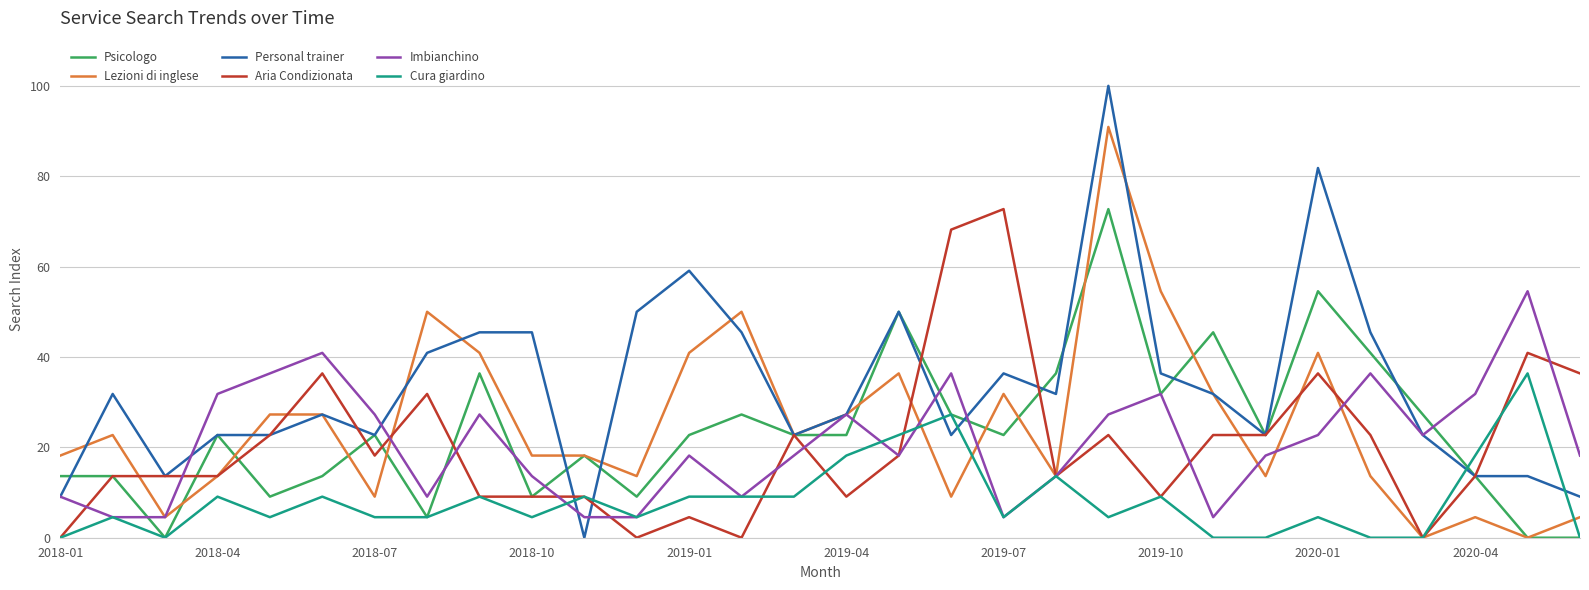

Which series has the widest spread of values?

Personal trainer